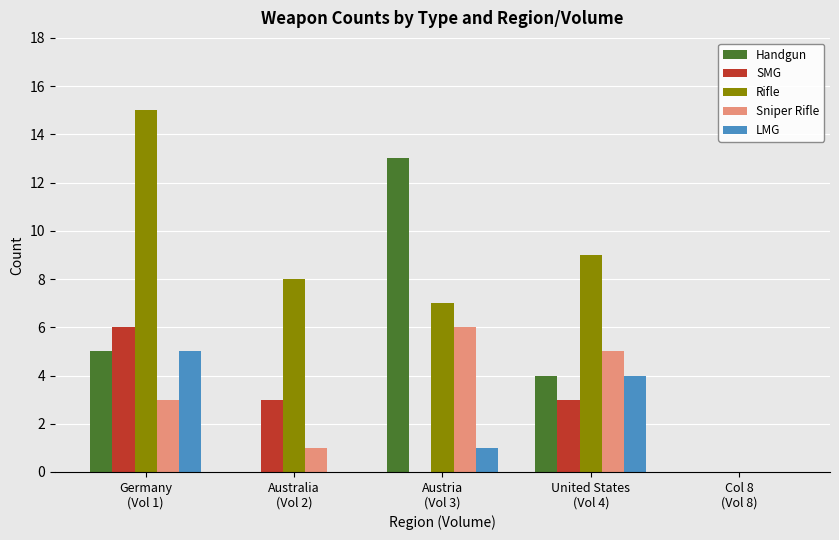

Which series has the largest total across all categories?

Rifle